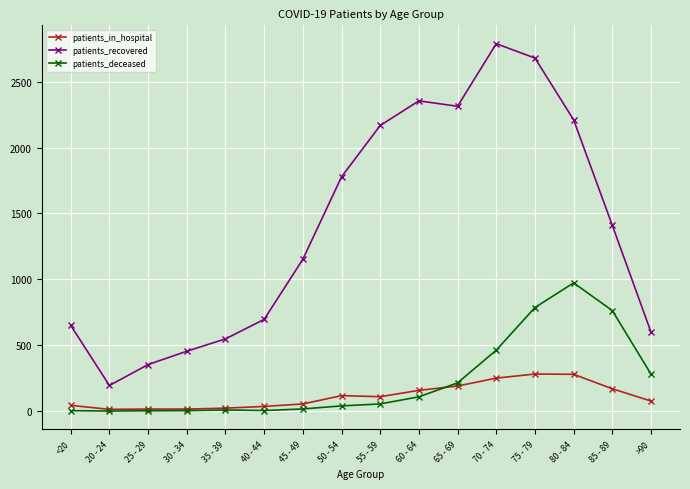

What is the spread (max minus min) of values at 80 - 84?

1932